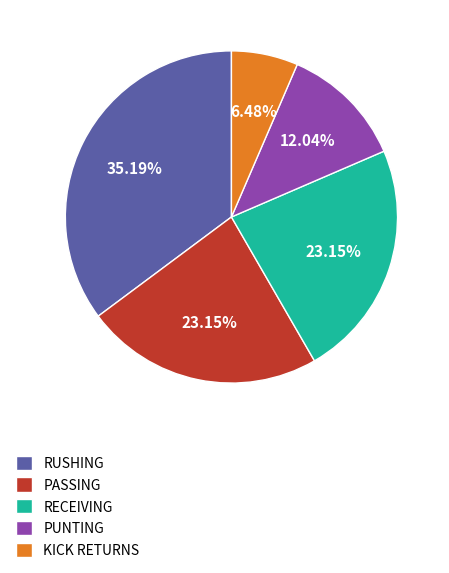

To the nearest percent, what percentage of the pie is PASSING?

23%